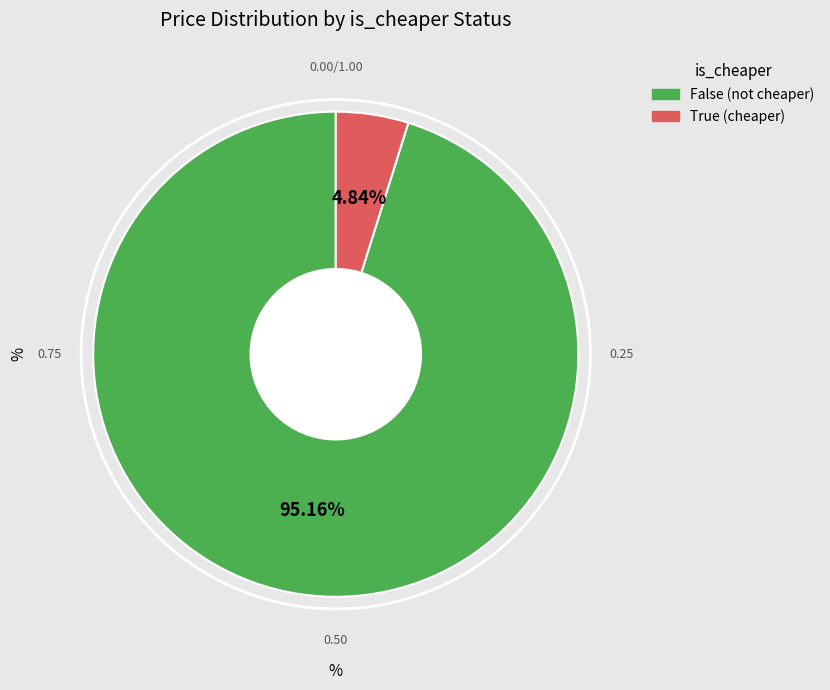

Is there a majority slice in this chart?

Yes